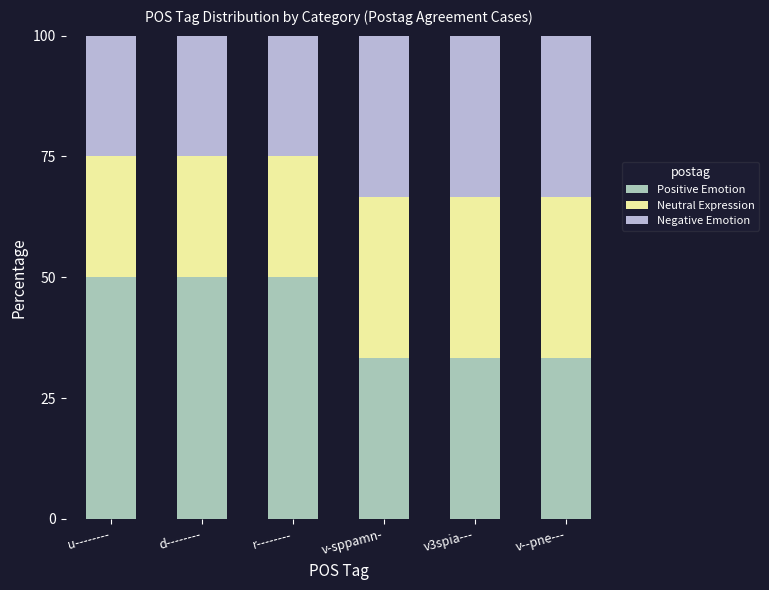

How many distinct data groups are displayed?

3